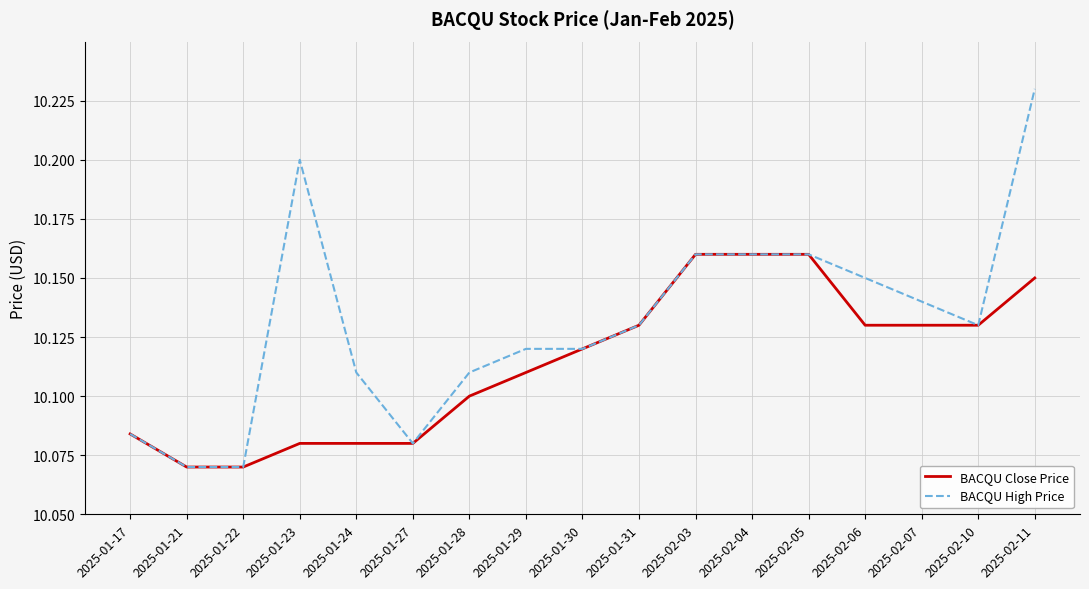

What position from the right is 2025-02-07?

3